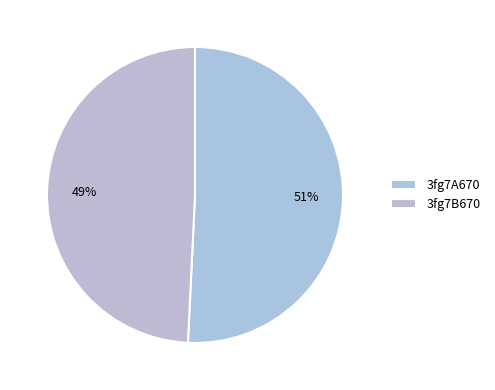

How many segments does this pie chart have?

2